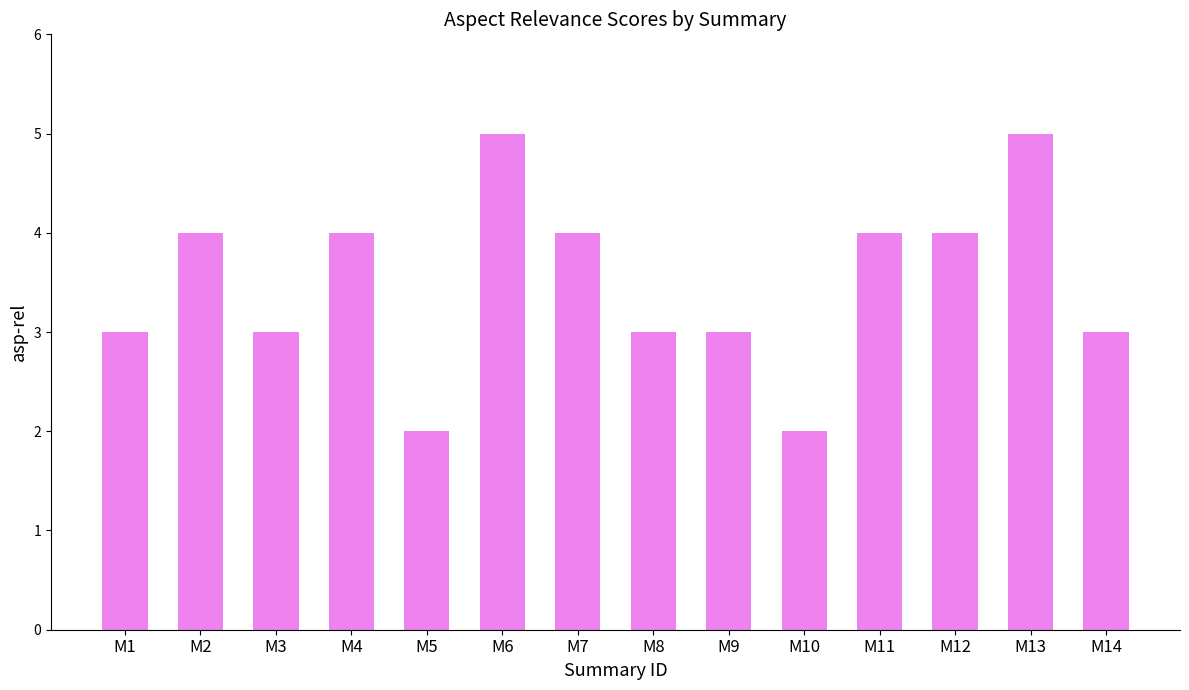

What is the average value?

4